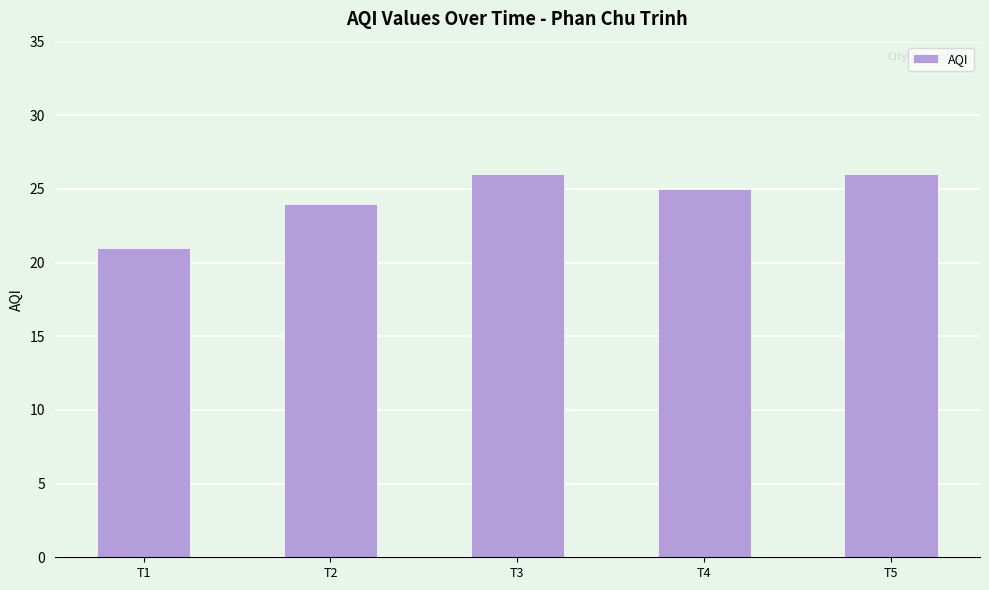

What is the value of the 5th bar from the left?

26